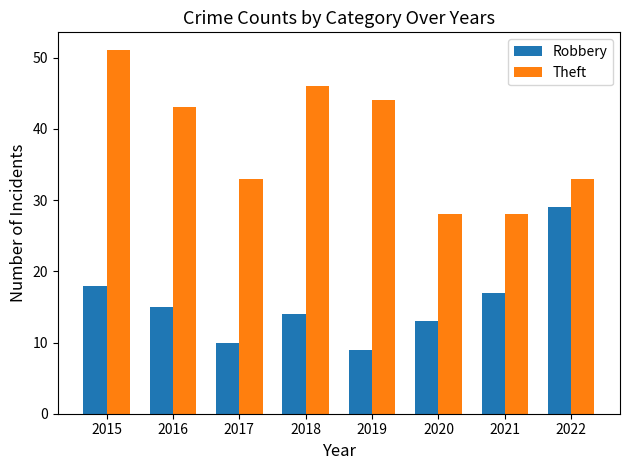

At 2022, list the series in order from largest to smallest.

Theft, Robbery